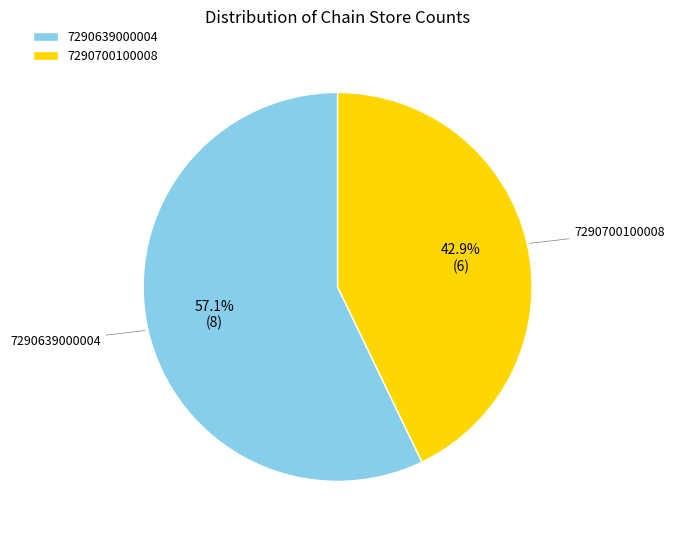

Is the sum of 7290639000004 and 7290700100008 greater than half?

Yes